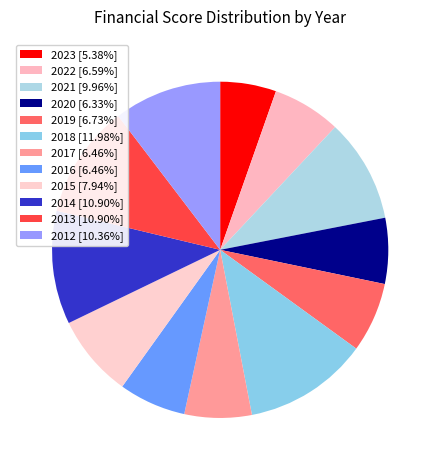

Is there any slice that represents more than half of the pie?

No